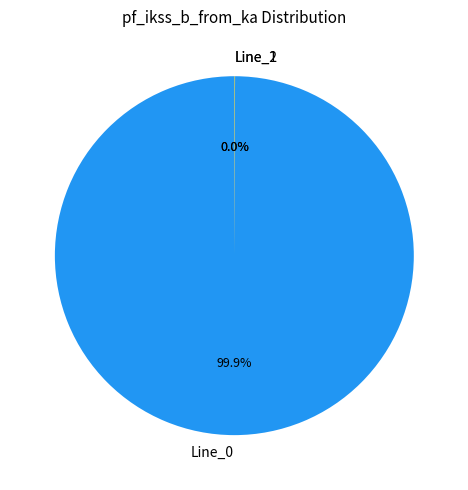

Does Line_0 account for over 50% of the chart?

Yes